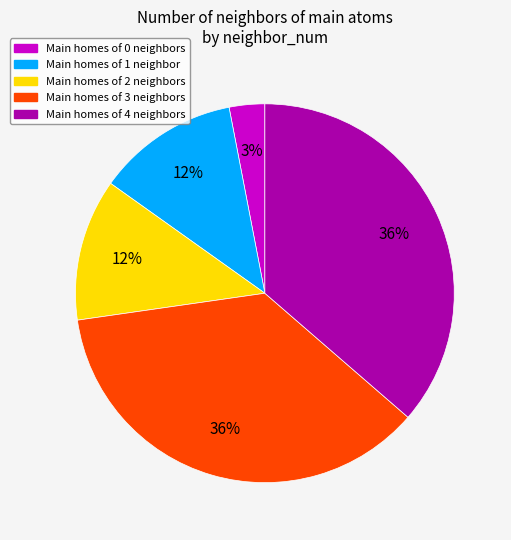

To the nearest percent, what is the average slice percentage?

20%